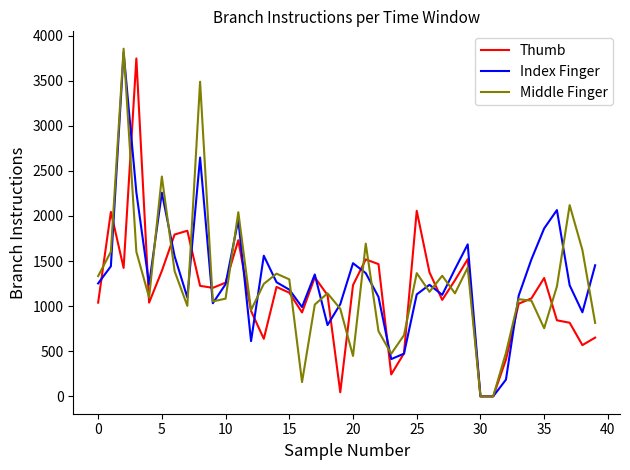

What is the maximum value shown in the chart?

3854